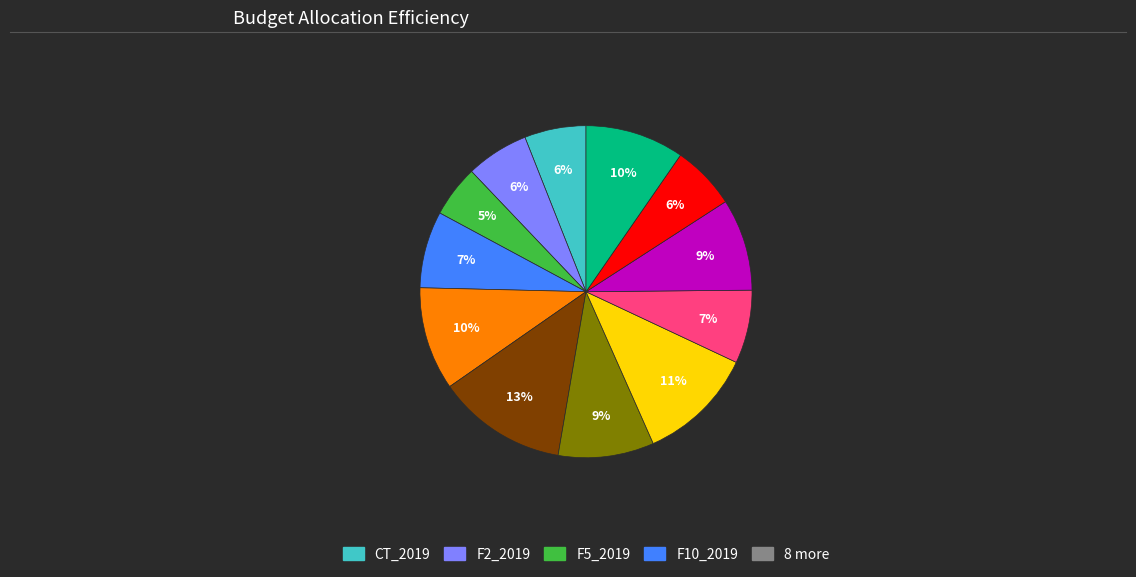

Is there a majority slice in this chart?

No